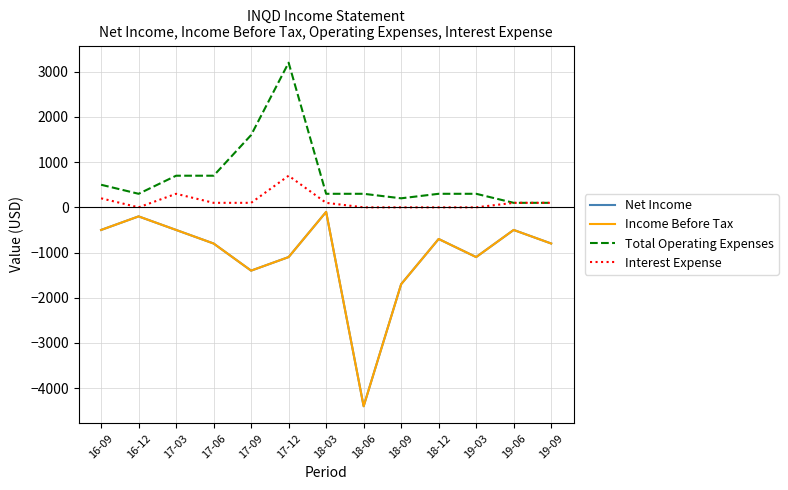

At which category does Income Before Tax reach its first local valley?

17-09